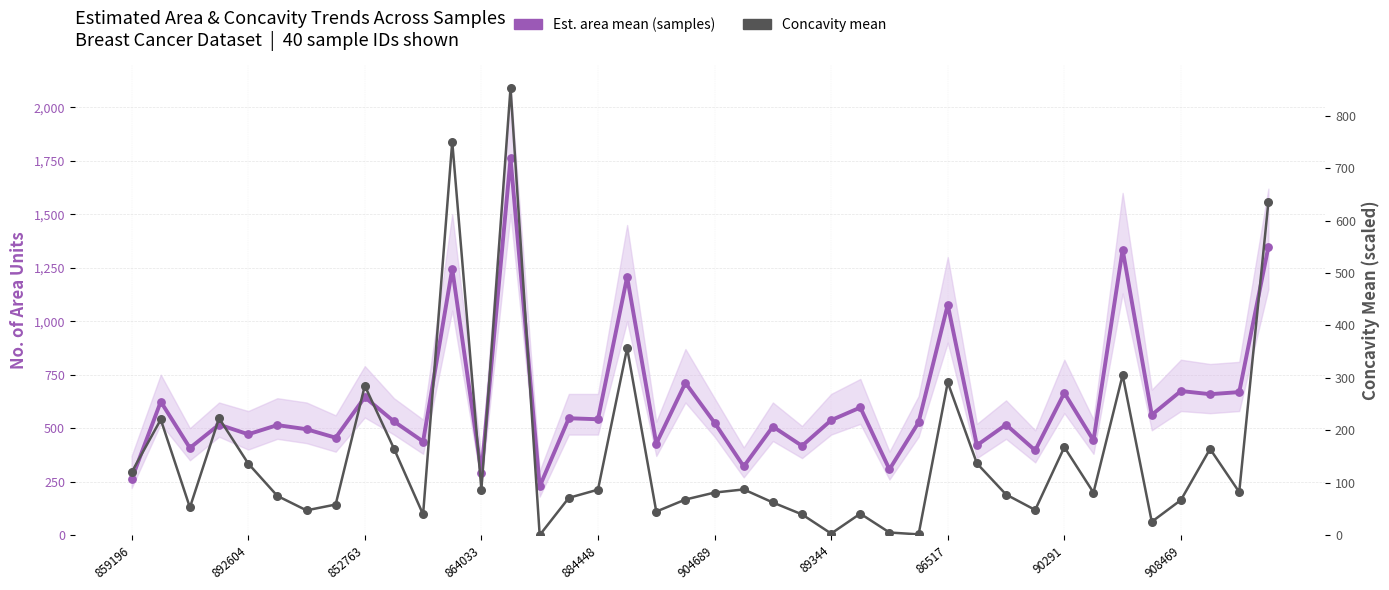

Which series reaches the maximum Y coordinate?

Area Mean (est.)